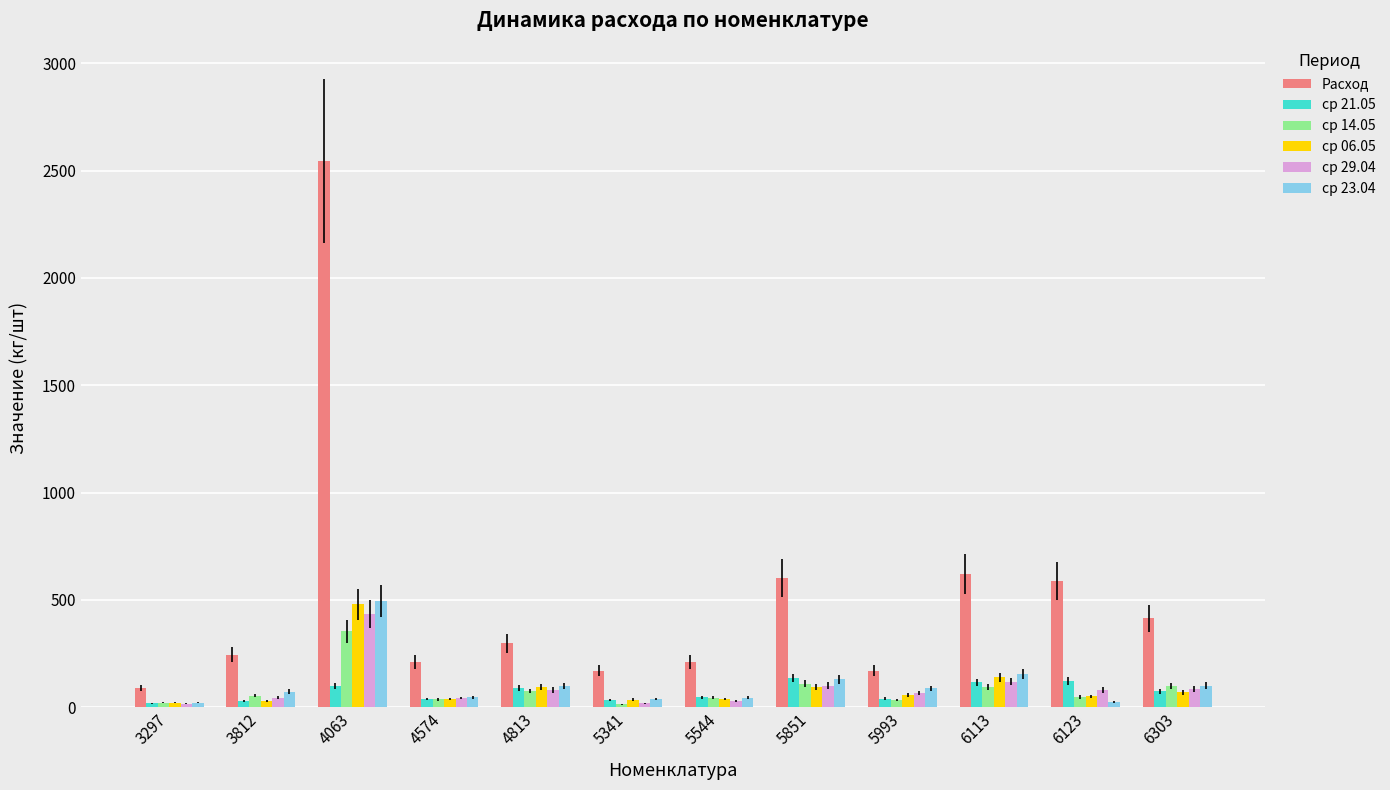

At how many categories does at least one series exceed 193?

9